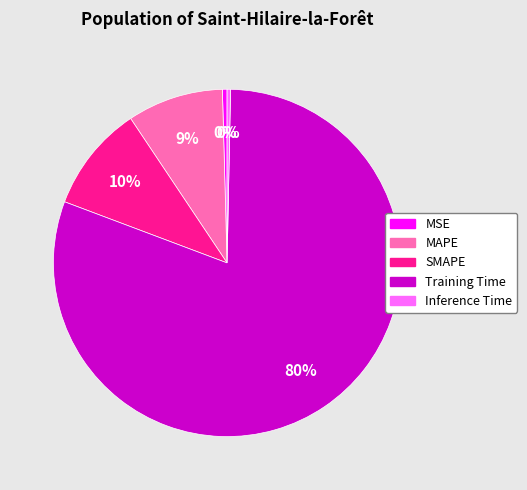

Which category has the biggest portion of the pie?

Training Time